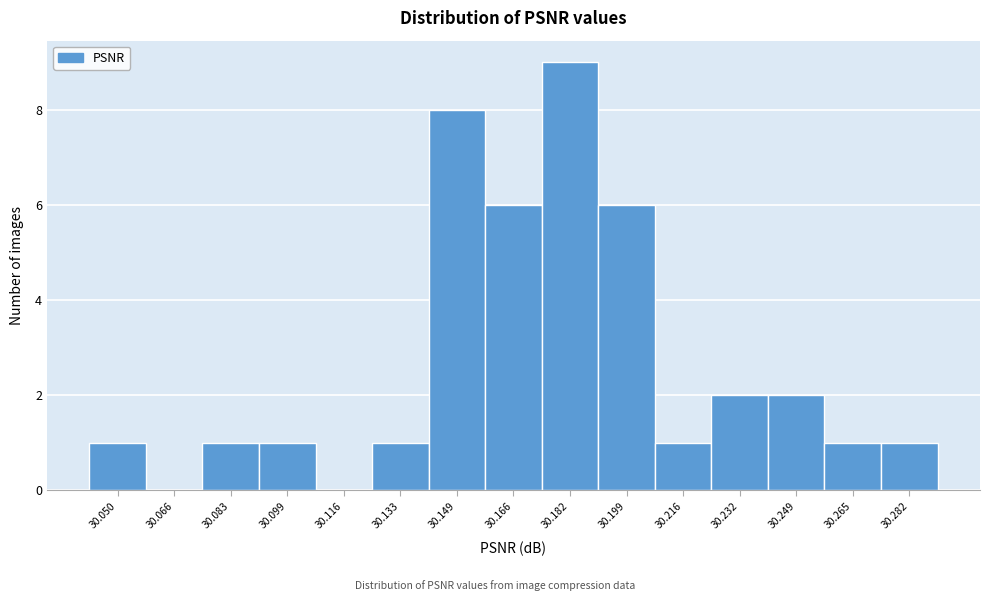

Reading left to right, list all the values displayed in this chart.

30.050=1	30.066=0	30.083=1	30.099=1	30.116=0	30.133=1	30.149=8	30.166=6	30.182=9	30.199=6	30.216=1	30.232=2	30.249=2	30.265=1	30.282=1